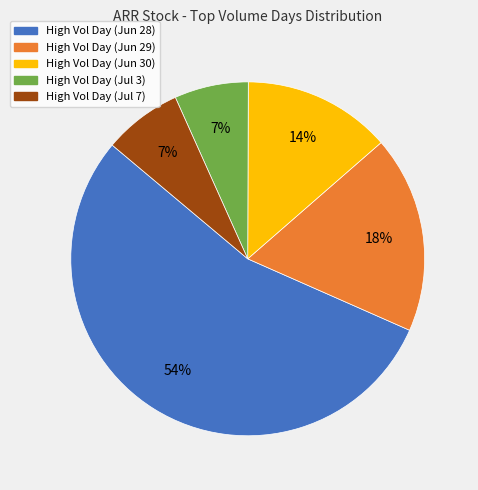

To the nearest percent, what is the average slice percentage?

20%